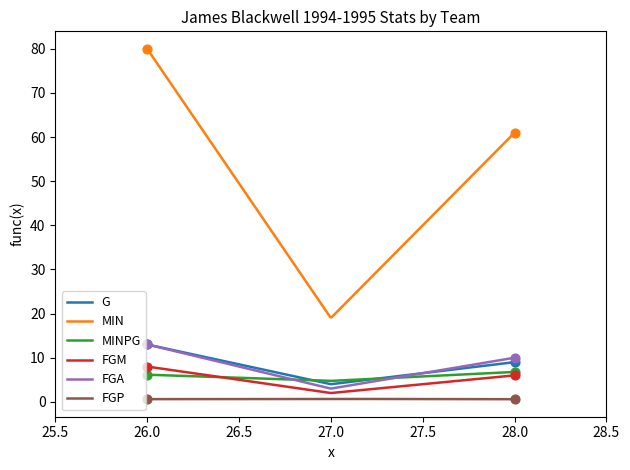

What are all the series names shown in the legend?

G, MIN, MINPG, FGM, FGA, FGP